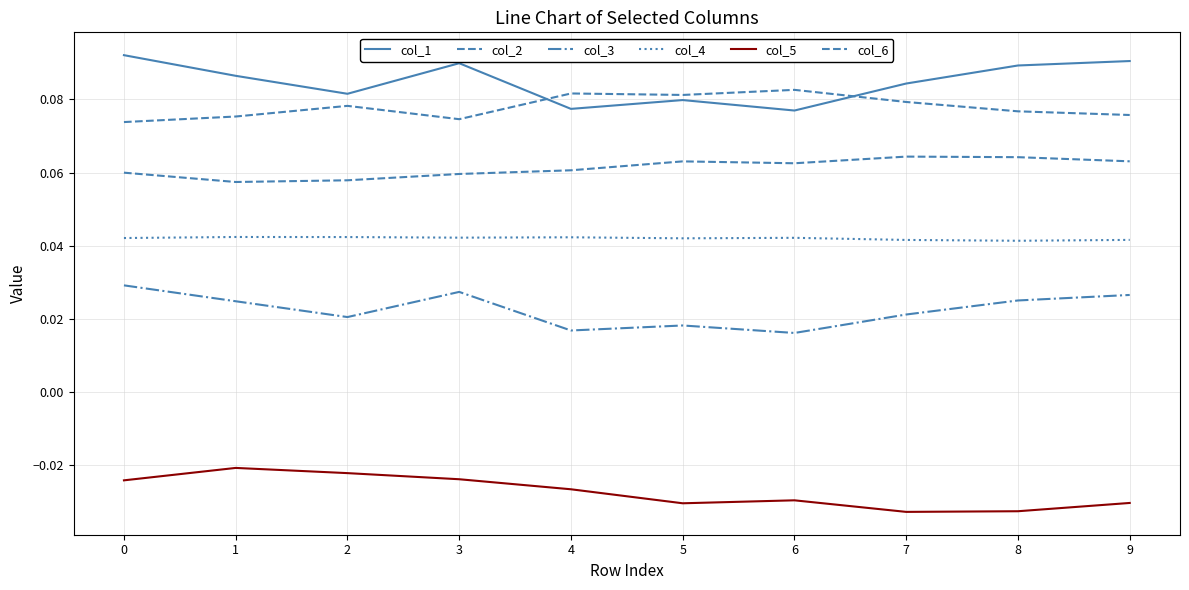

What is the value of the col_1 point at the 2nd from the left?

0.1